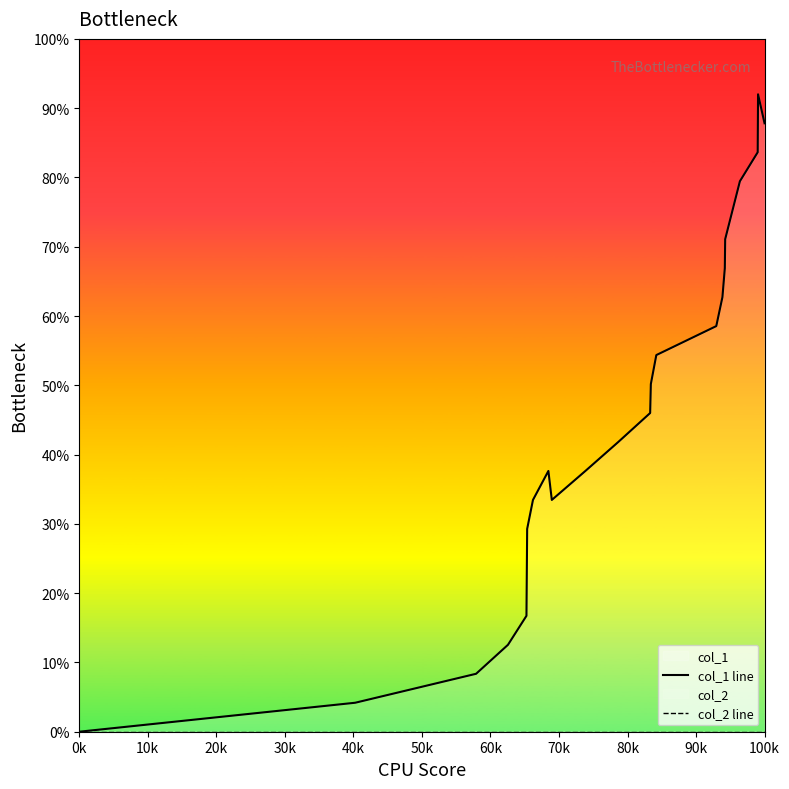

How many categories are shown in the chart?

22